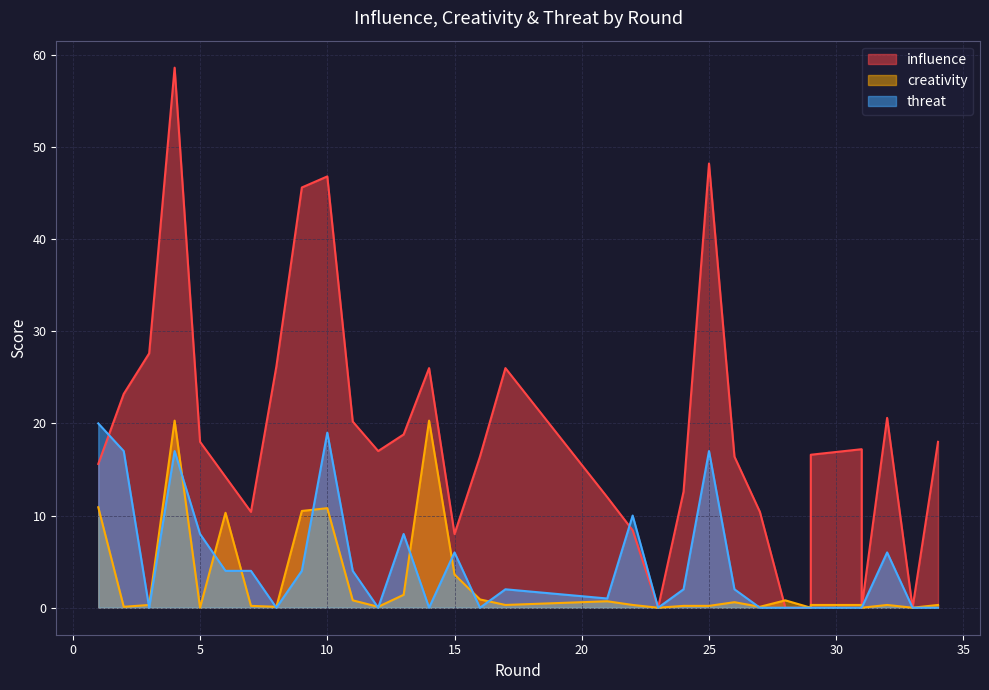

At how many categories does at least one series exceed 52?

1